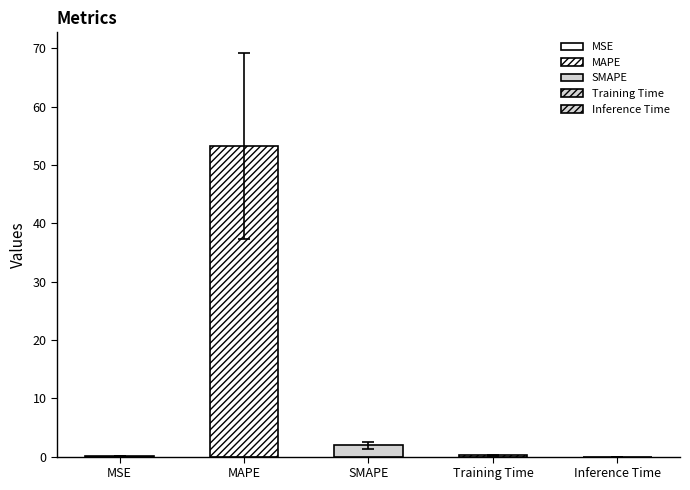

At which label is the value closest to 26?

SMAPE